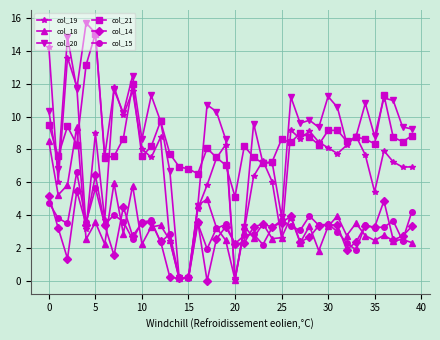

What is the maximum value shown in the chart?

15.7